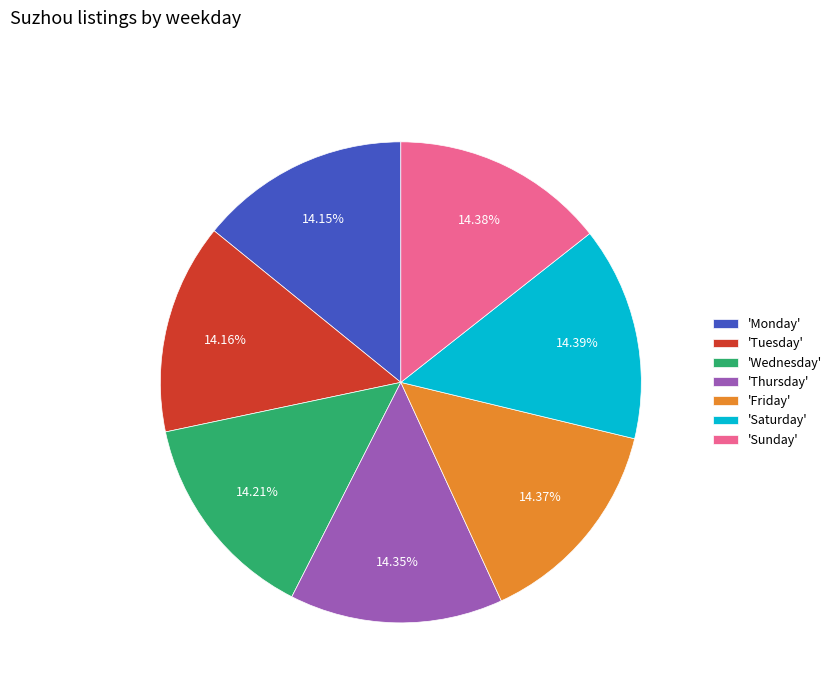

Is there a majority slice in this chart?

No